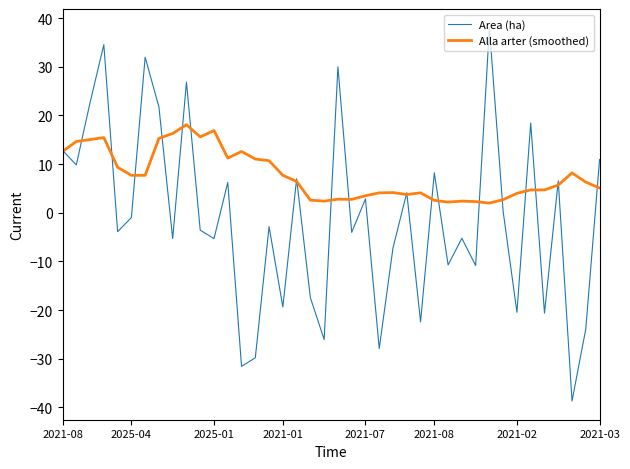

What is the minimum value shown in the chart?

-38.7